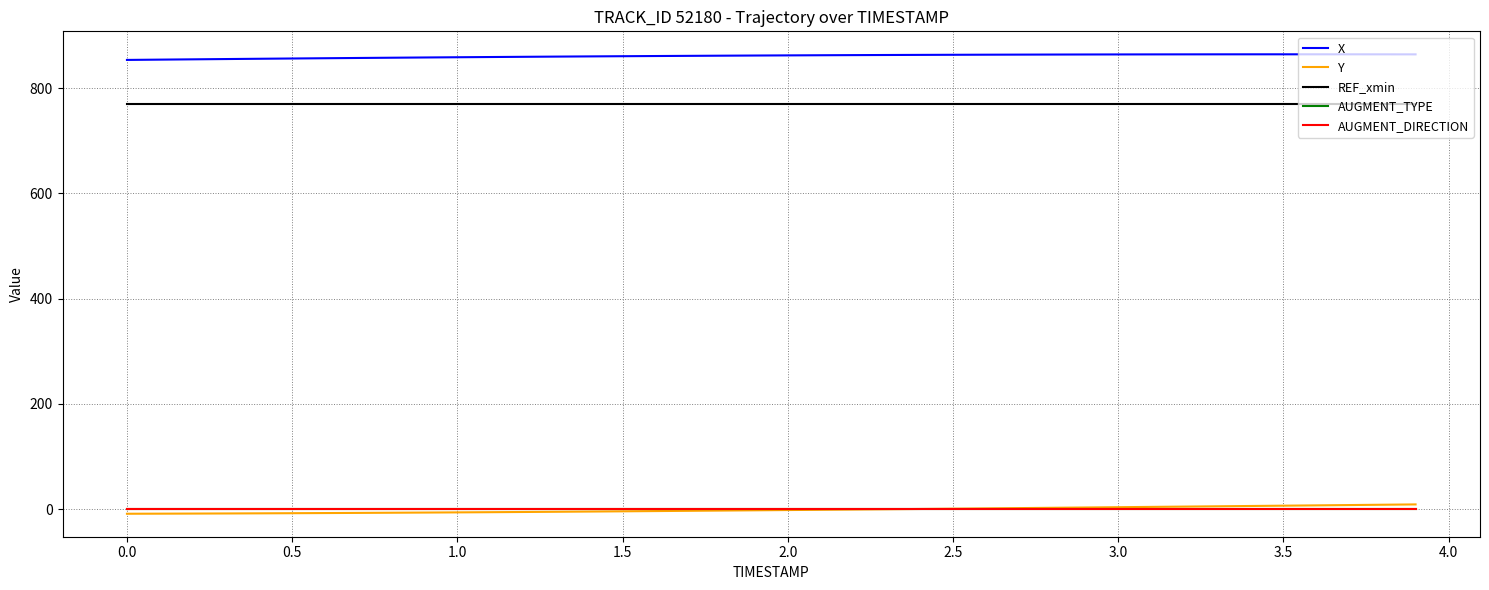

How many data points does each series have?

40